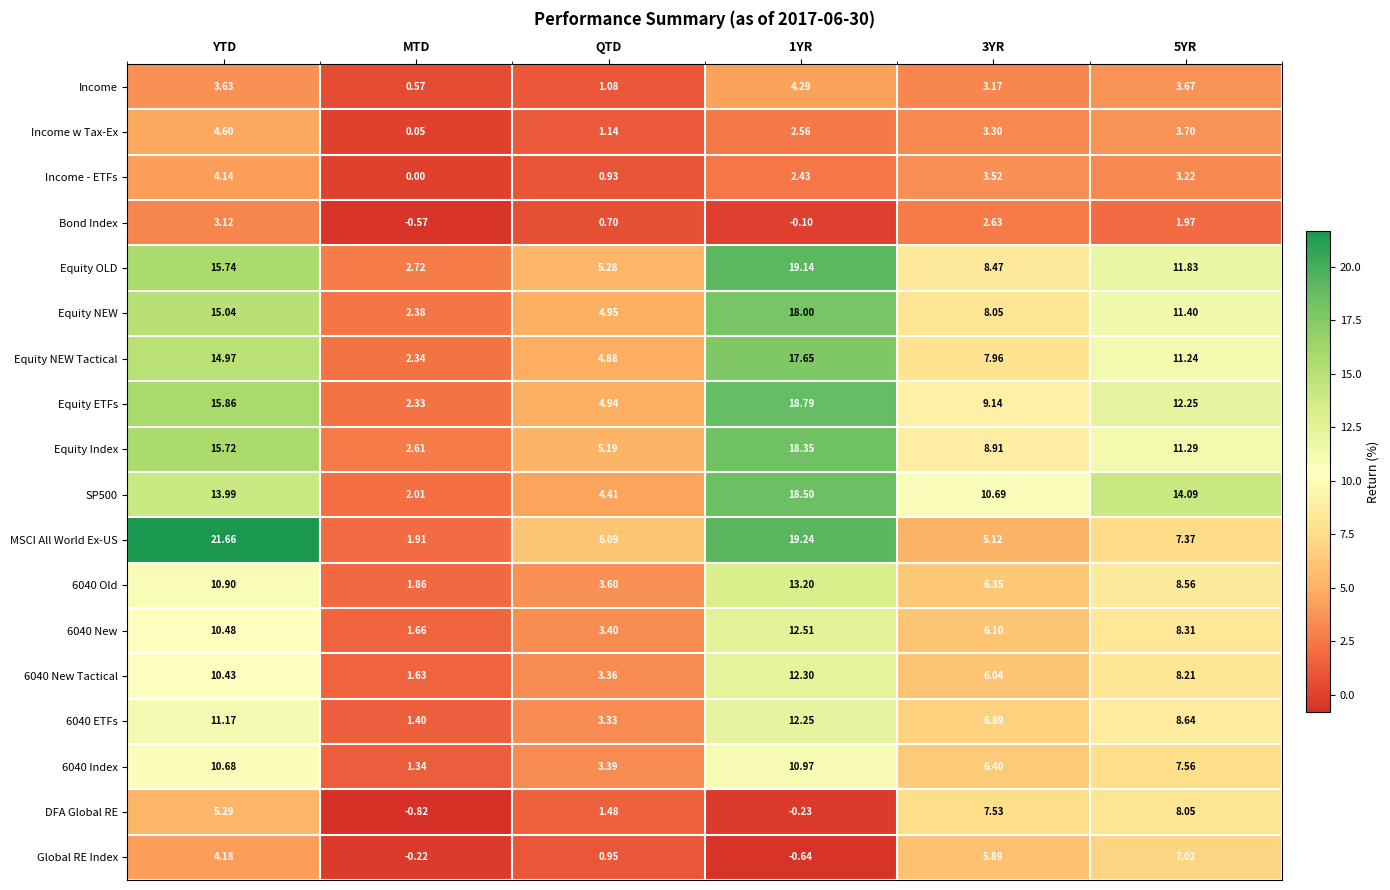

Where does the Equity OLD series first go above 11?

YTD